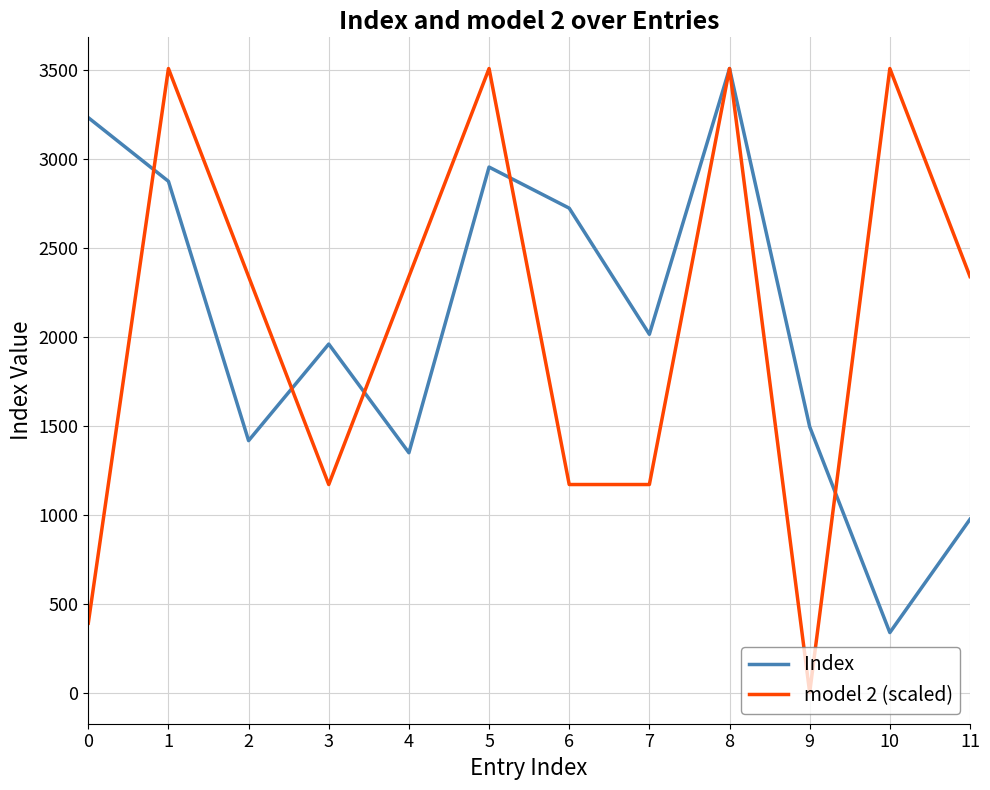

Is it true that Index equals 1416.0 at 2?

True